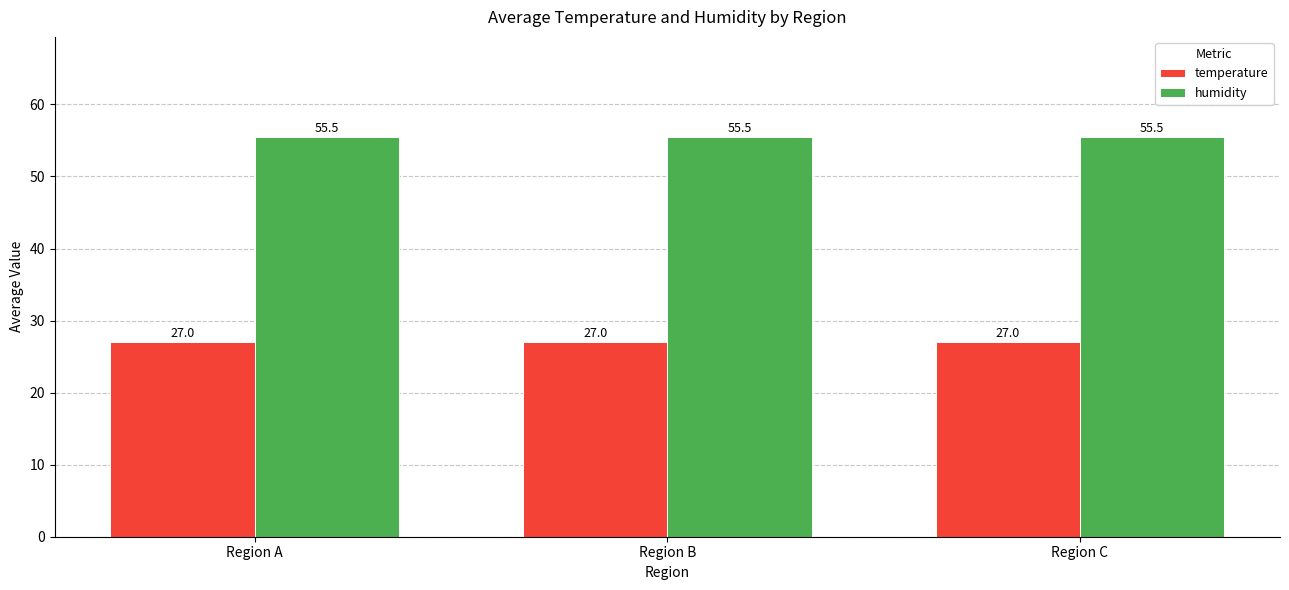

Read the humidity value at Region A.

55.5